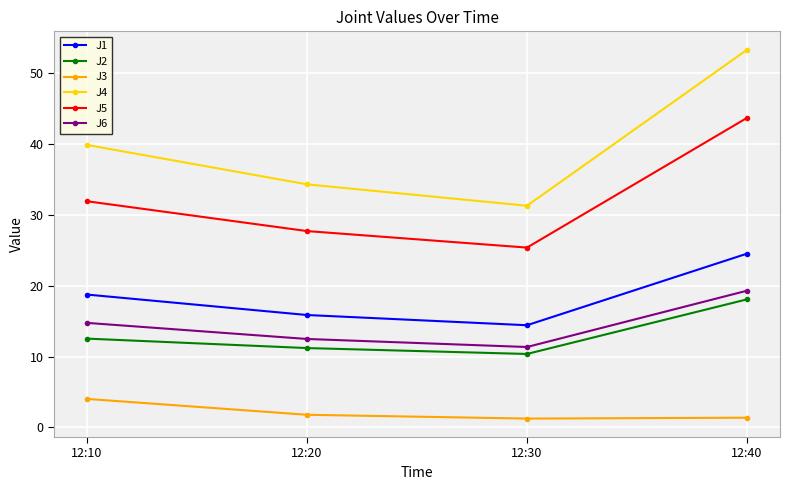

How many lines are shown in the chart?

6